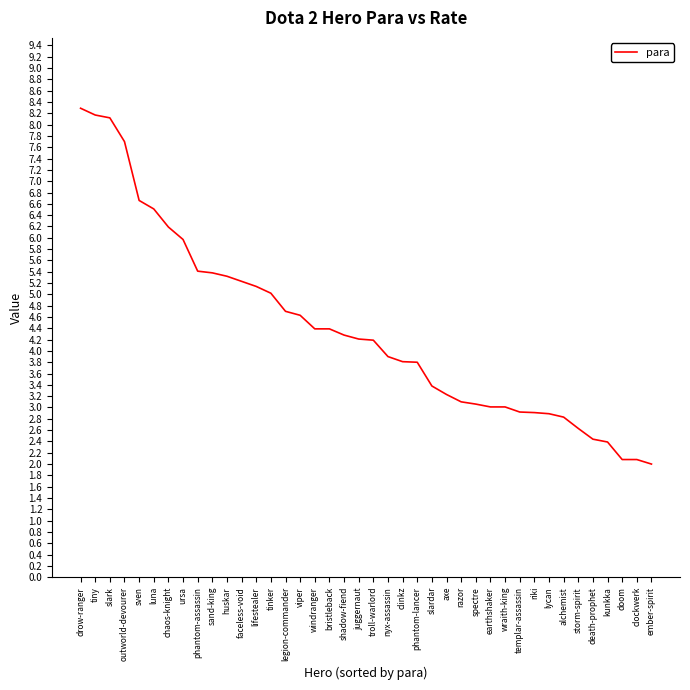

What is the difference between the second highest and minimum values?

6.2